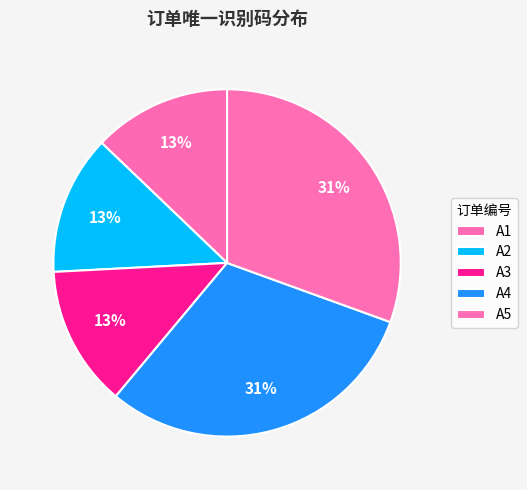

The A1 slice represents 13% of the pie. True or false?

True